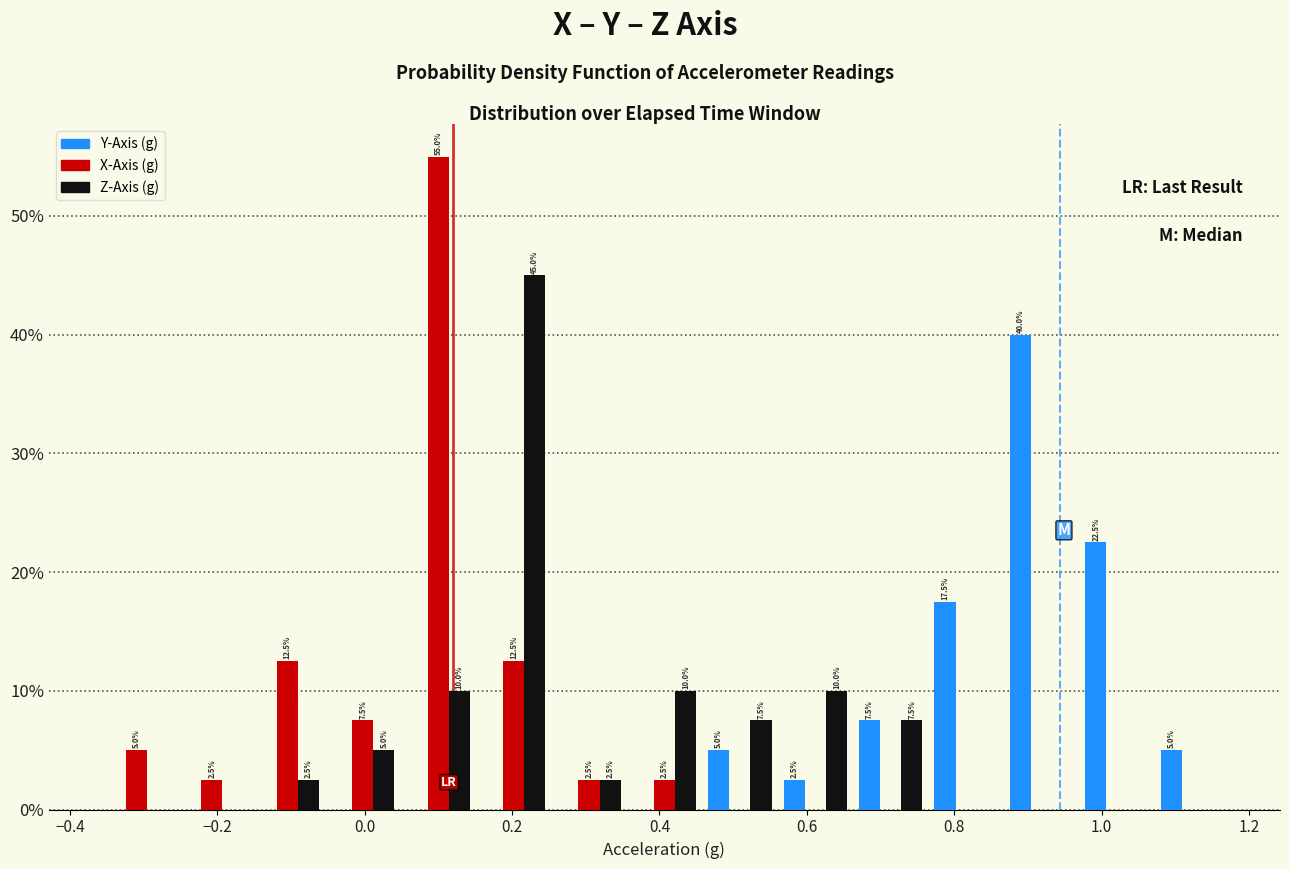

In the Z-Axis (g) series, which range on the x-axis has the tallest bar?

0.16 to 0.26